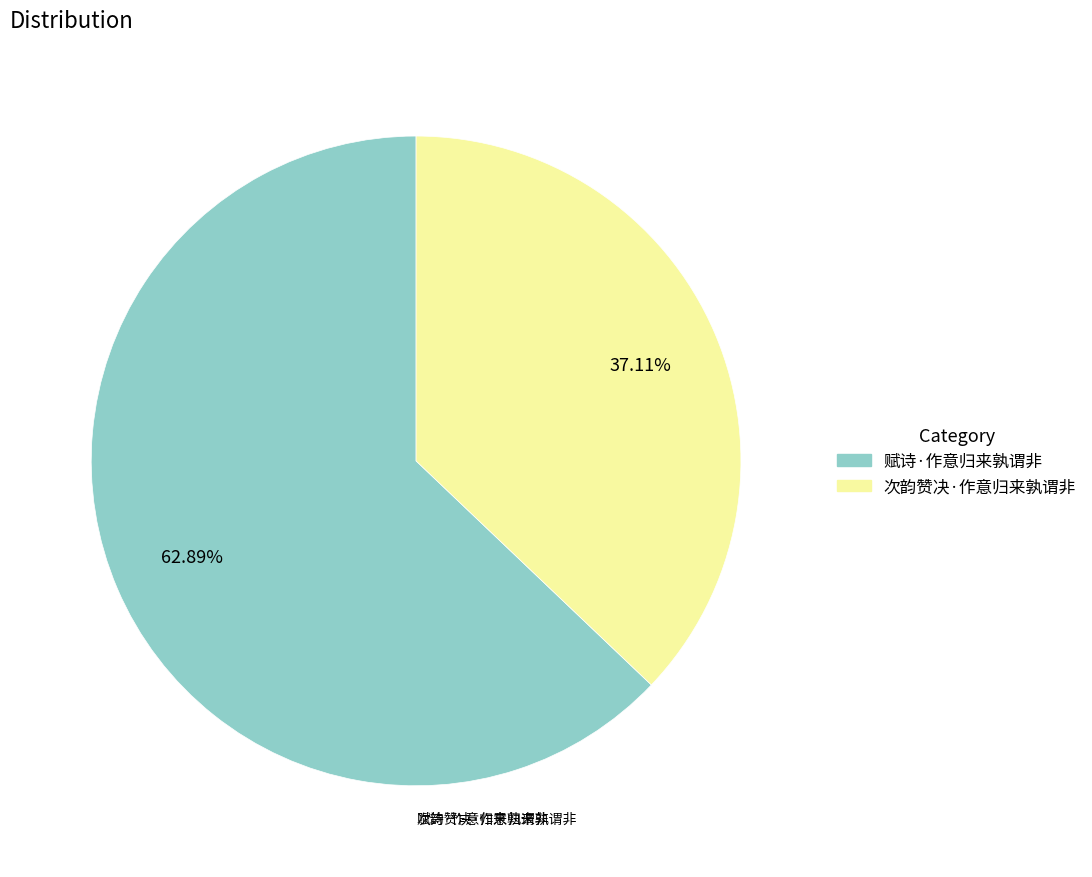

Which slice is the largest?

赋诗·作意归来孰谓非